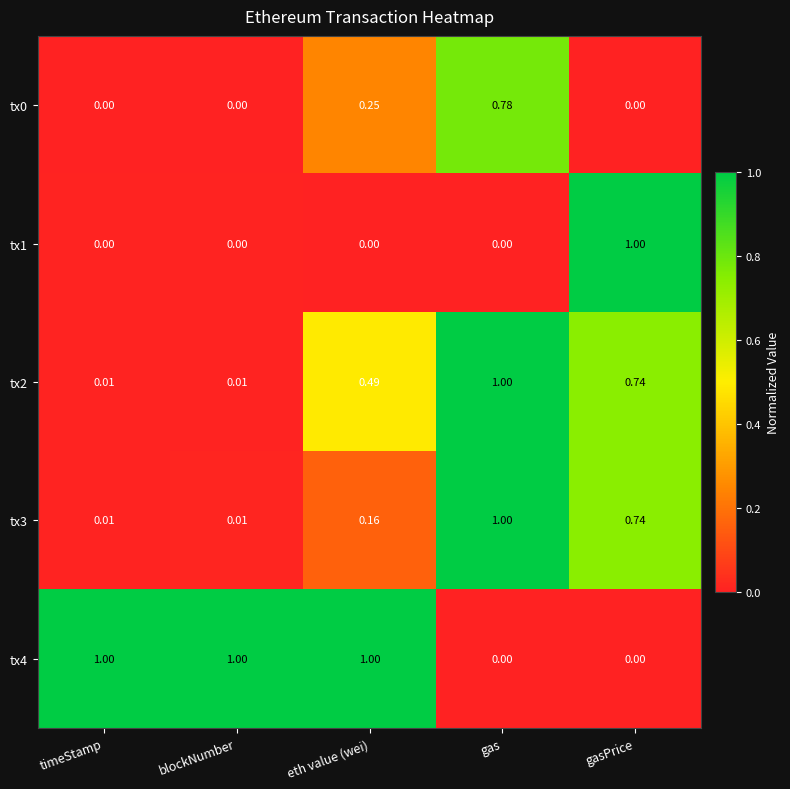

Is the value of tx2 at timeStamp greater than the value of tx0 at blockNumber?

Yes